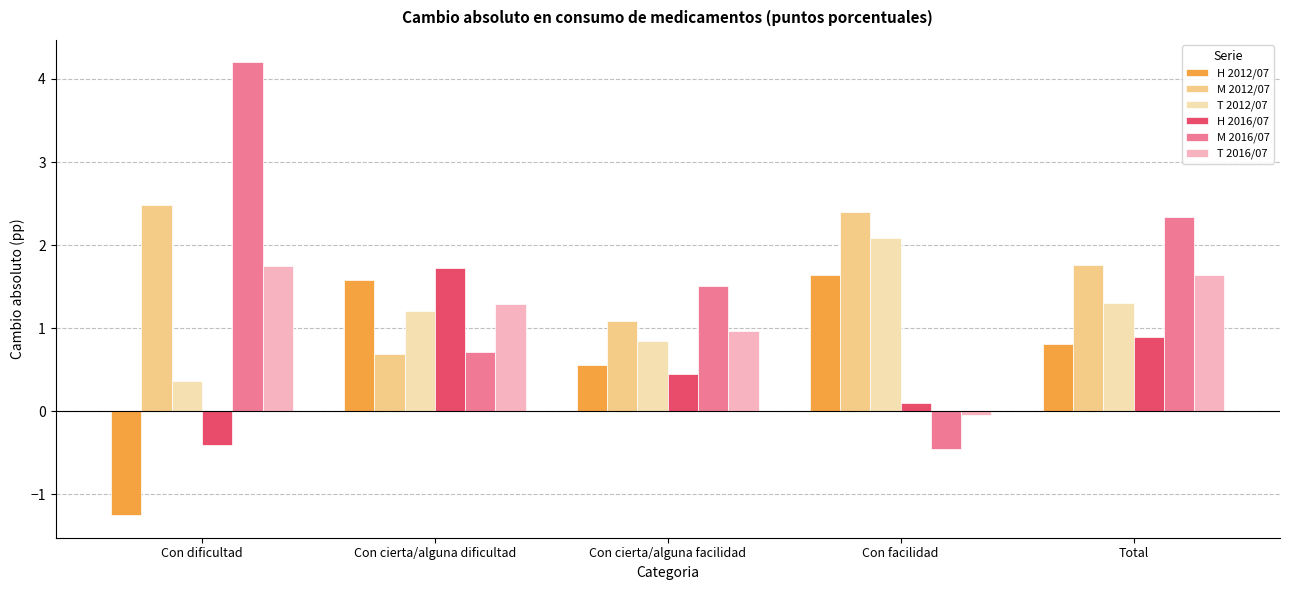

How many bars are there in total?

30